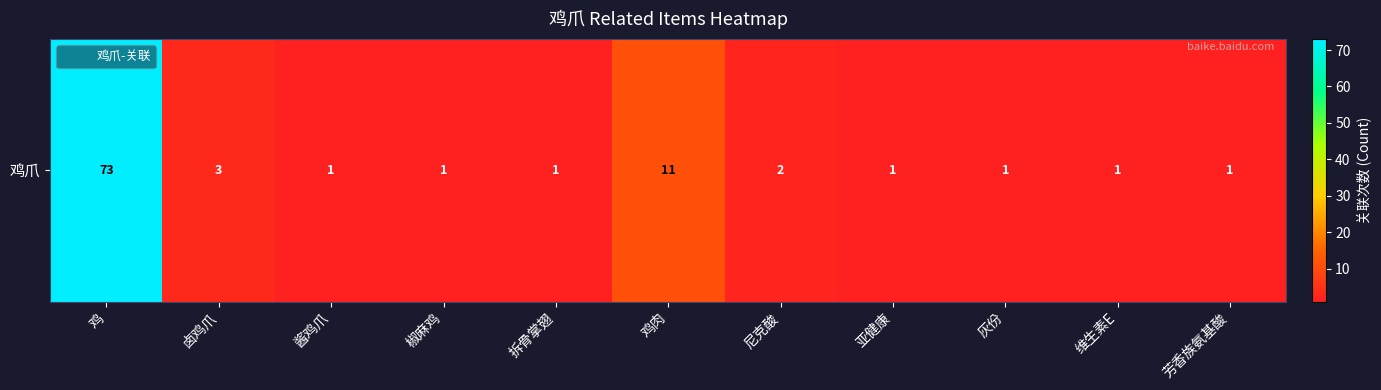

True or false: the data shows 2 at 椒麻鸡.

False